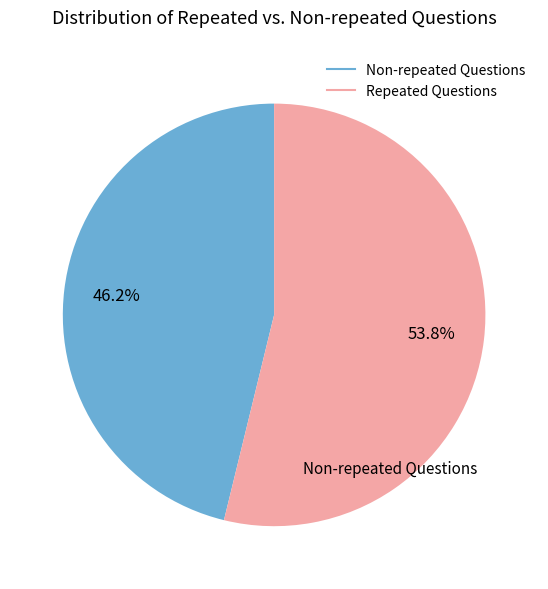

Is there a majority slice in this chart?

Yes